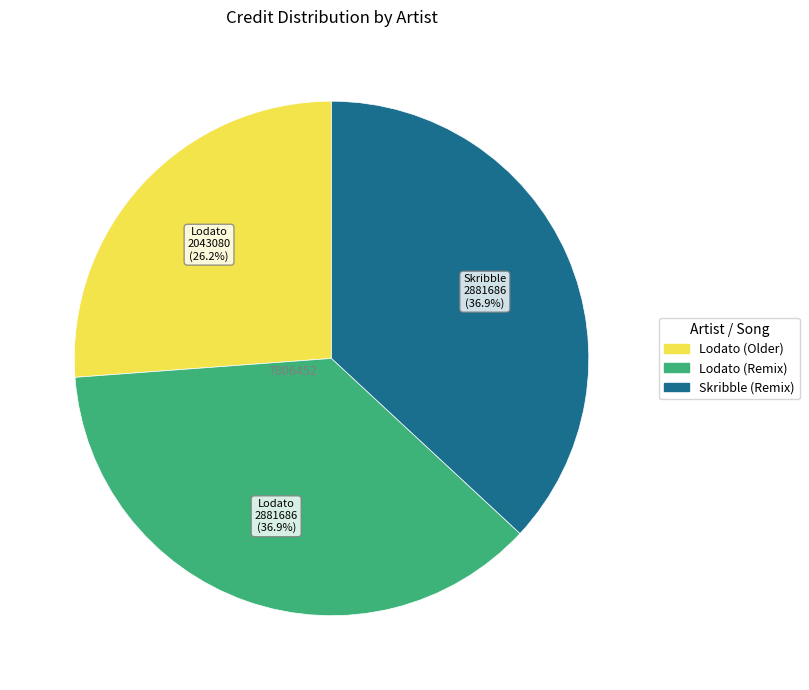

Is there a majority slice in this chart?

No